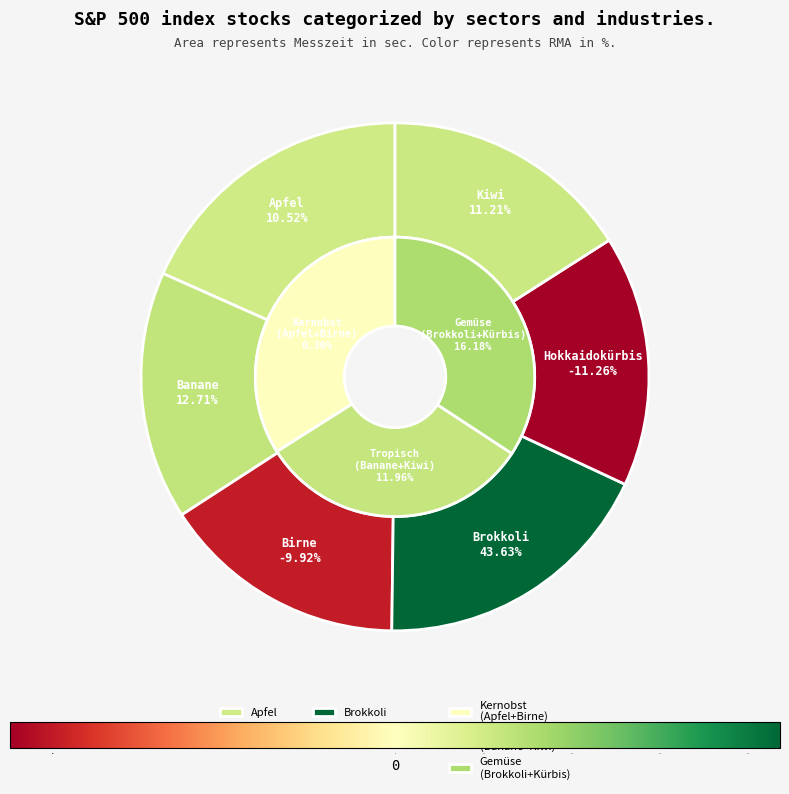

Combined, what portion of the pie is Hokkaidokürbis and Kiwi?

32.0%